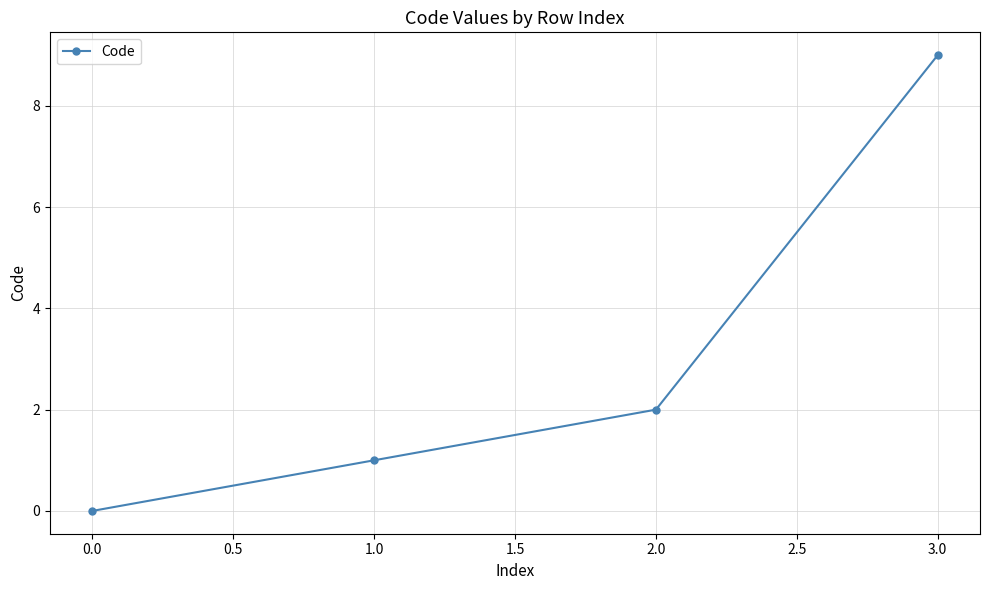

Reading right to left, extract all data points from this chart.

9	2	1	0